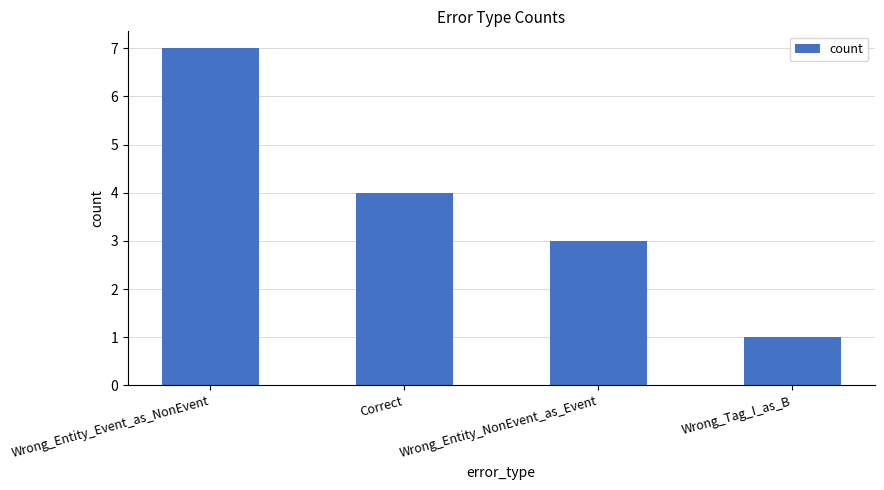

Is it true that the value at Wrong_Entity_Event_as_NonEvent is 2?

False